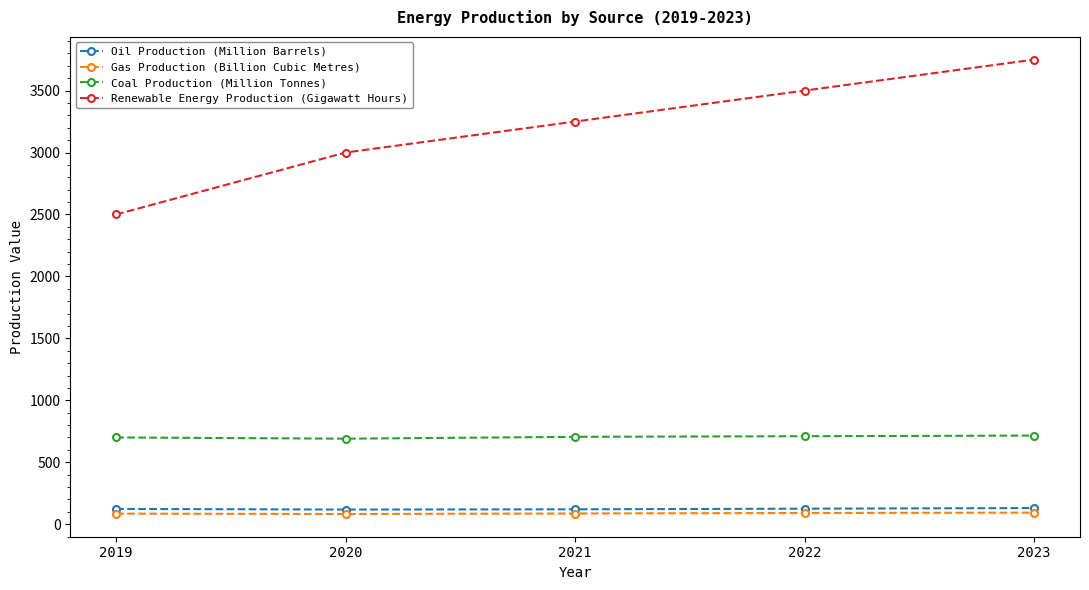

Which category has the highest value across all series?

2023